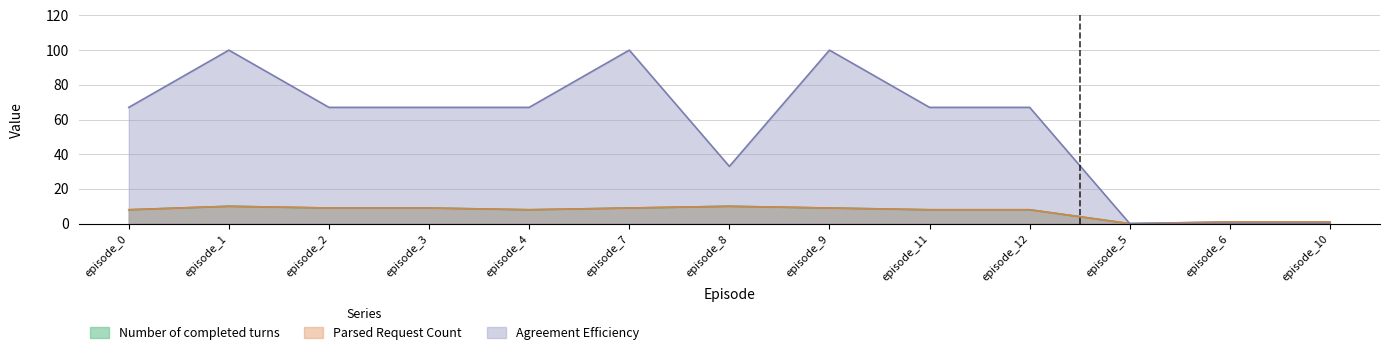

What are all the series names shown in the legend?

Number of completed turns, Parsed Request Count, Agreement Efficiency